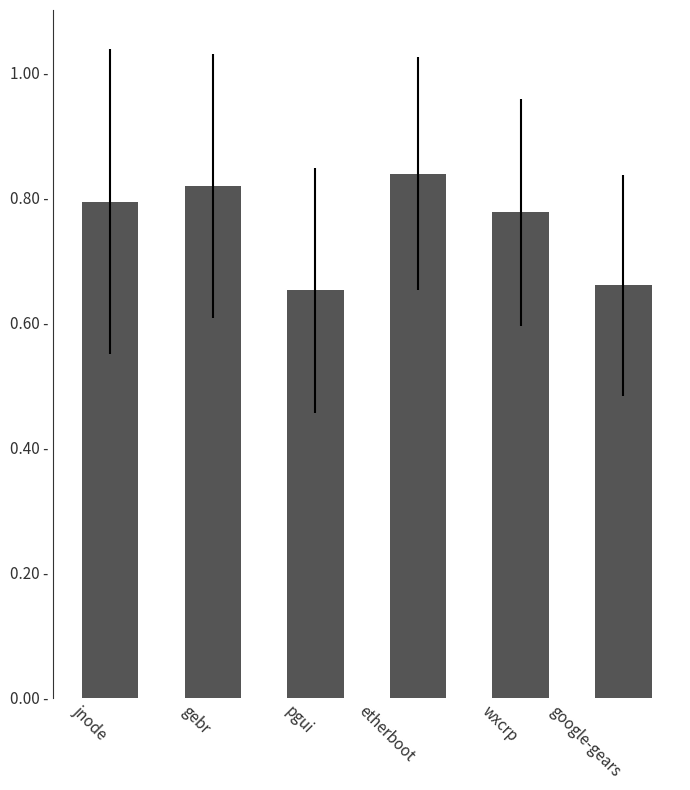

Which has a higher value, etherboot or wxcrp?

etherboot